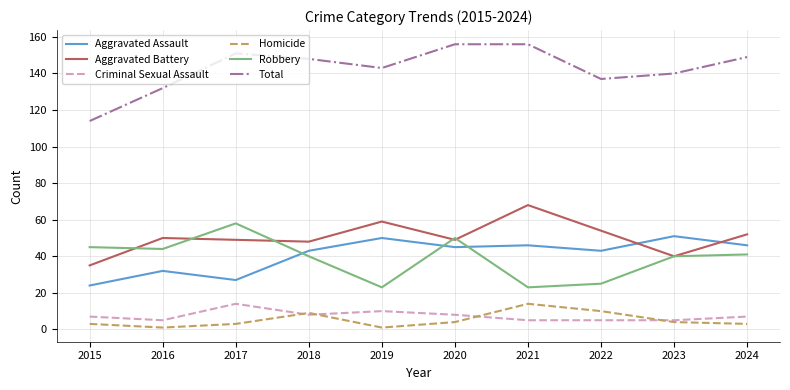

What is the maximum value shown in the chart?

156